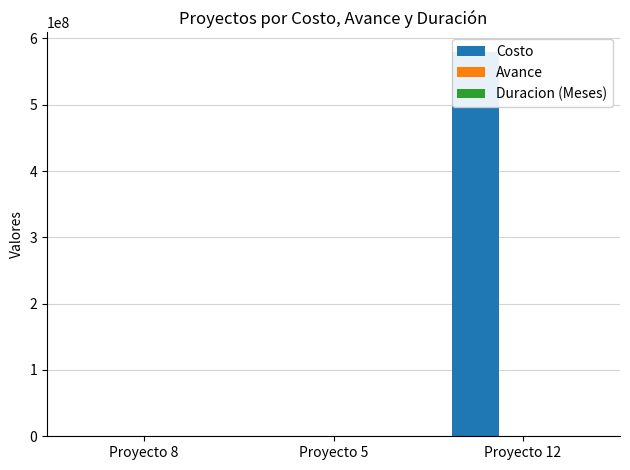

What is the label of the 2nd bar from the left?

Proyecto 5